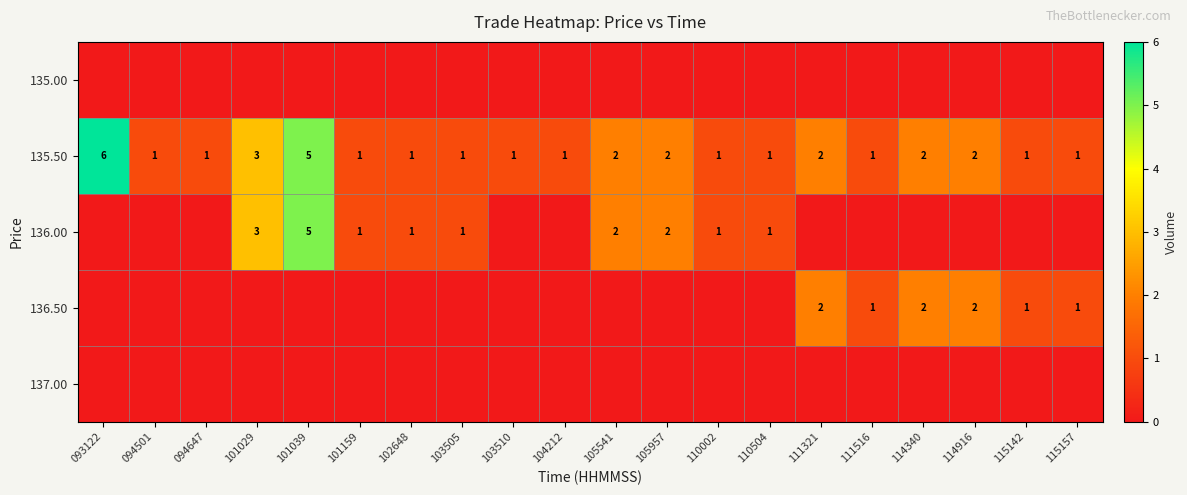

What is the maximum value shown in the chart?

6